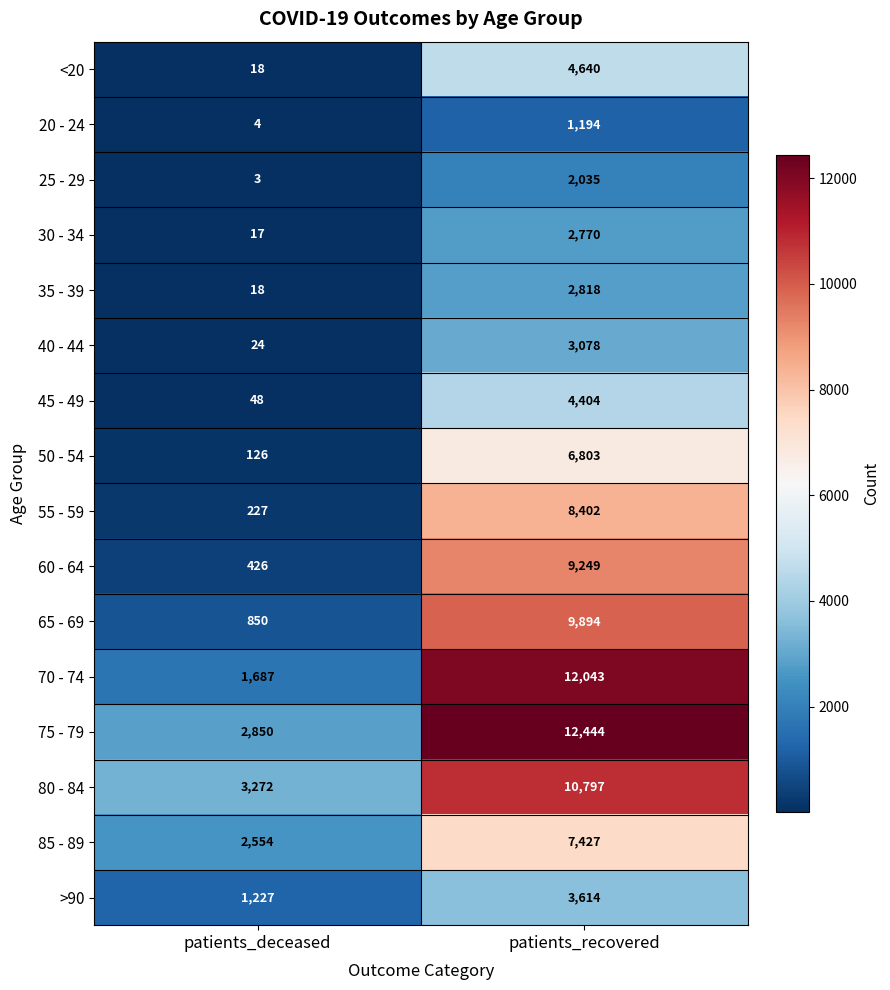

Rank the series by their maximum value, from lowest to highest.

20 - 24, 25 - 29, 30 - 34, 35 - 39, 40 - 44, >90, 45 - 49, <20, 50 - 54, 85 - 89, 55 - 59, 60 - 64, 65 - 69, 80 - 84, 70 - 74, 75 - 79